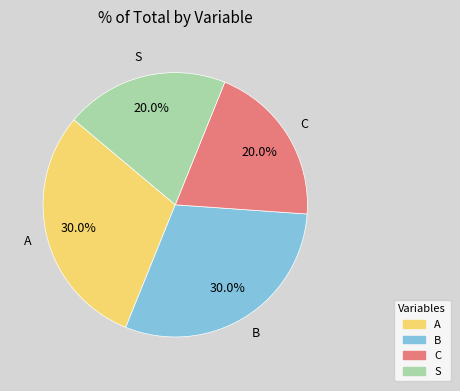

Is there a majority slice in this chart?

No